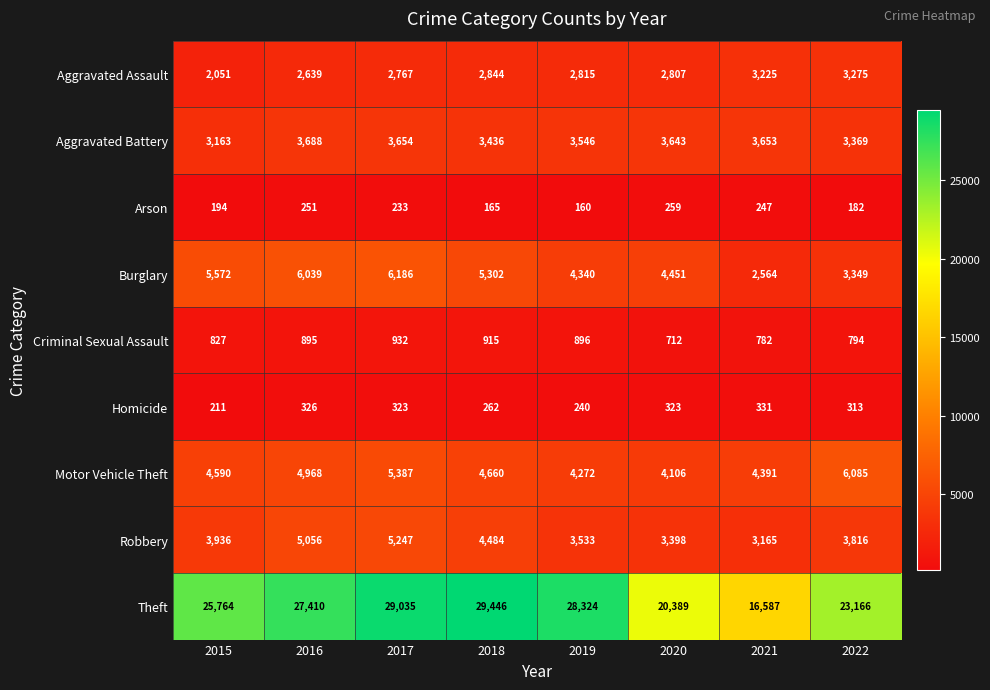

Which series has the widest spread of values?

Theft